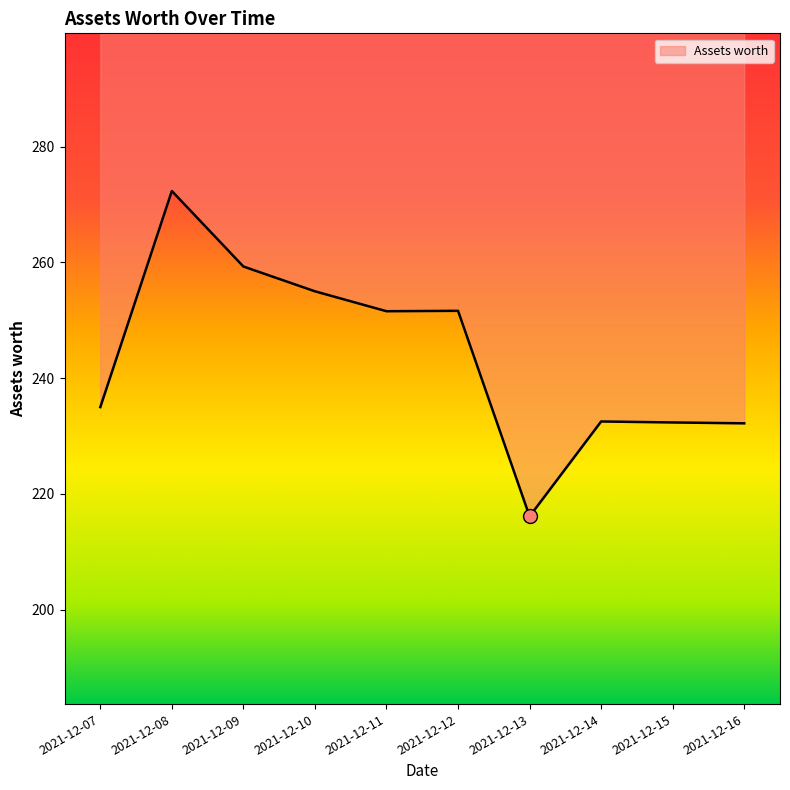

What is the difference between the maximum and minimum values?

56.2